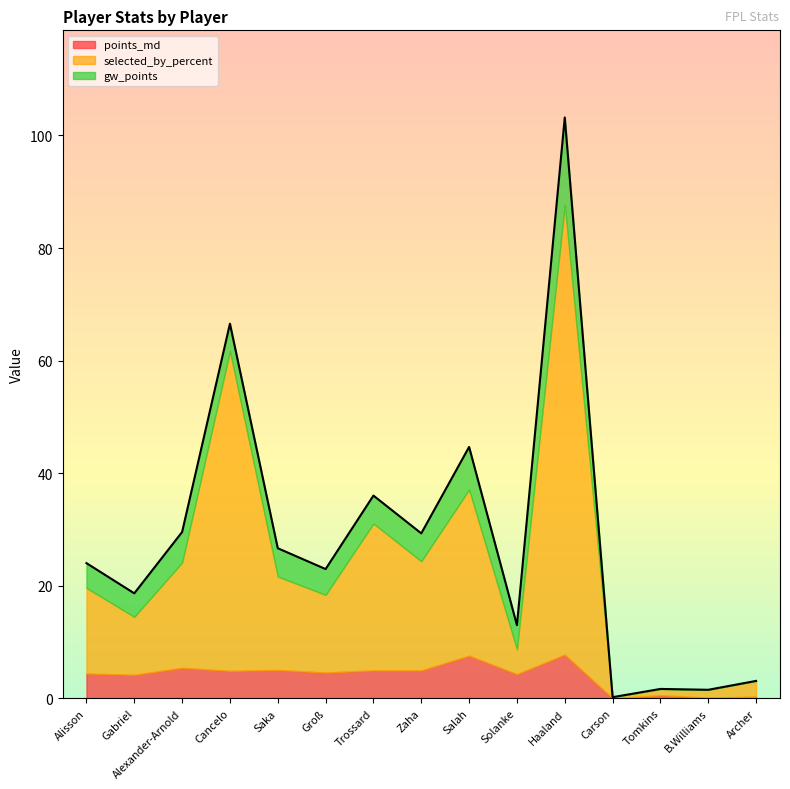

Rank the series at Cancelo from highest to lowest value.

selected_by_percent, points_md, gw_points